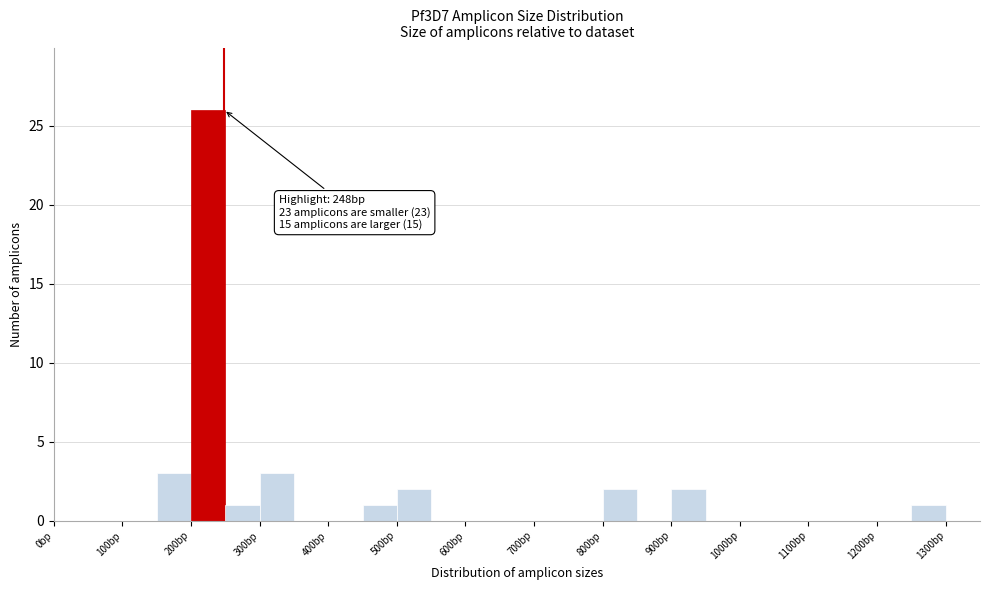

Which range on the x-axis has the tallest bar?

200 to 250